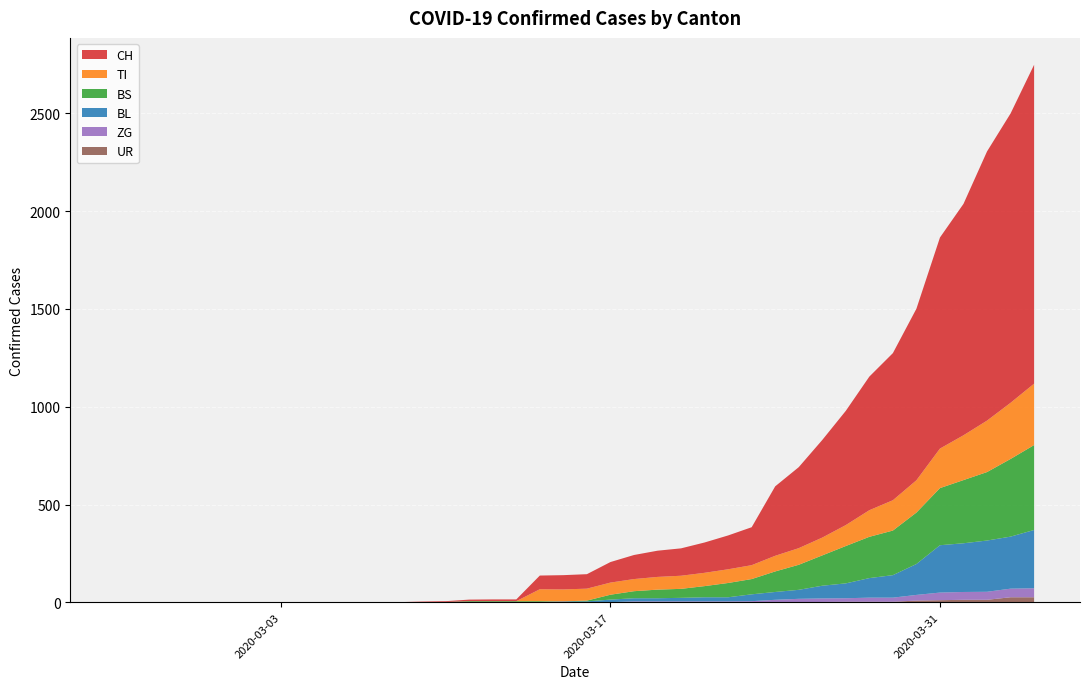

Reading left to right, transcribe all the data shown in this chart.

CH: 0	0	0	0	0	0	0	0	0	0	1	1	1	3	4	8	9	9	70	73	74	105	123	134	140	155	173	194	355	414	499	584	683	752	877	1079	1183	1376	1479	1630
TI: 0	0	0	0	0	0	0	0	0	0	0	0	0	0	0	0	0	0	61	61	61	62	62	65	67	68	70	71	80	85	91	107	136	155	165	202	229	263	287	314
BS: 0	0	0	0	0	0	0	0	0	0	0	0	0	0	0	4	4	4	4	0	4	25	36	44	46	57	73	78	105	128	155	191	211	228	263	292	323	350	397	434
BL: 0	0	0	0	0	0	0	0	0	0	0	0	0	1	2	2	2	2	2	5	5	13	16	16	18	21	21	35	40	46	65	76	100	115	158	242	249	262	266	298
ZG: 0	0	0	0	0	0	0	0	0	0	0	0	0	0	0	0	0	0	0	0	0	1	5	5	5	5	5	5	12	18	18	18	21	21	29	39	40	41	44	46
UR: 0	0	0	0	0	0	0	0	0	0	0	0	0	0	0	0	0	0	0	0	0	0	0	0	0	0	0	1	1	0	2	3	3	3	9	11	13	13	26	26